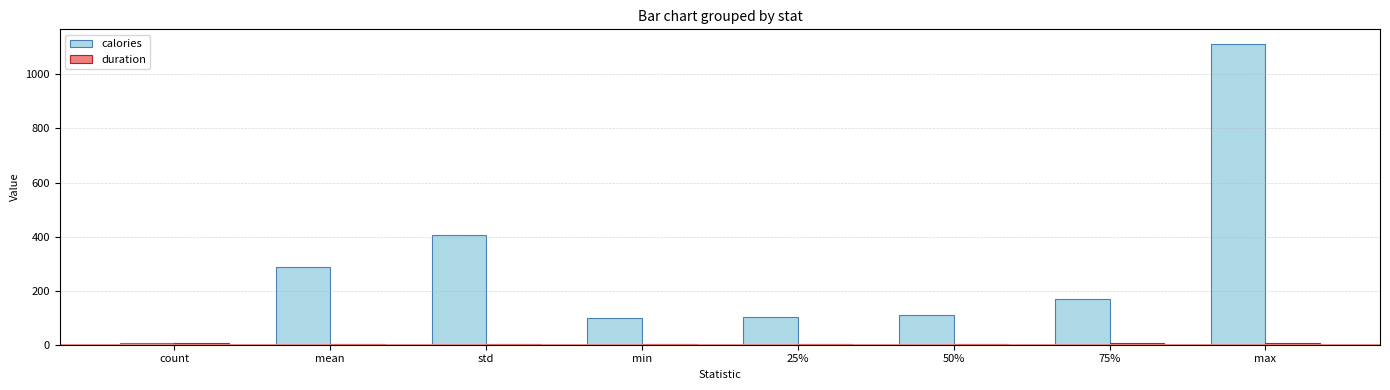

At which category is the sum across all series the highest?

max